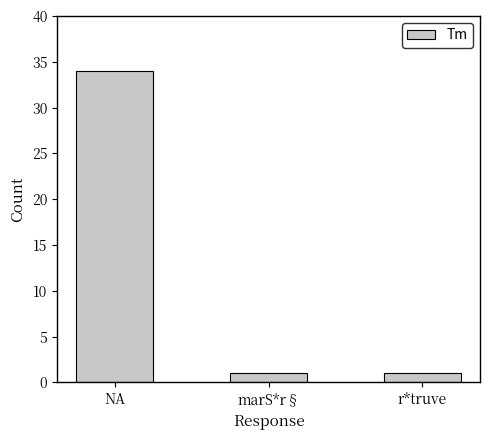

What value does the data have at NA?

34